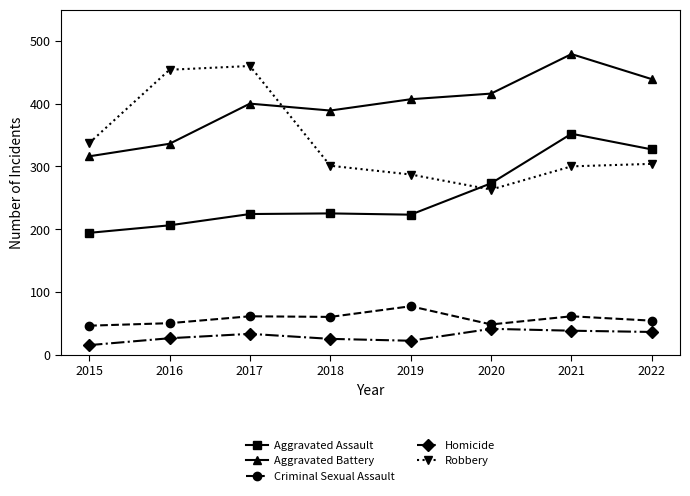

Which series has the largest total across all categories?

Aggravated Battery